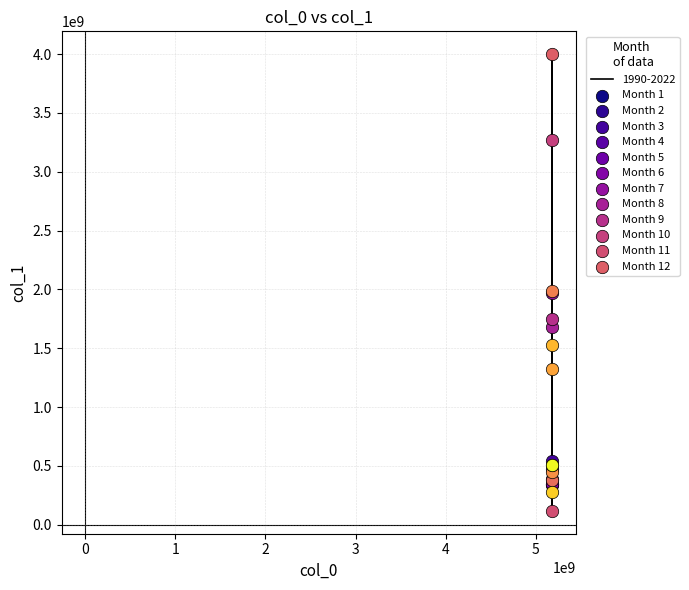

What is the difference between the maximum and minimum values?

3882247548